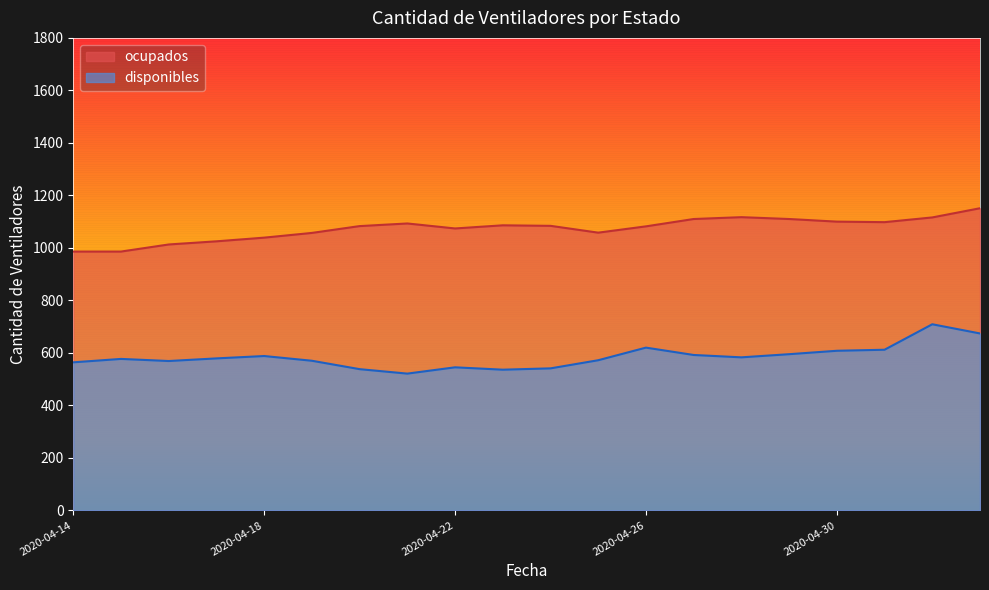

What position from the left is 2020-04-28?

15